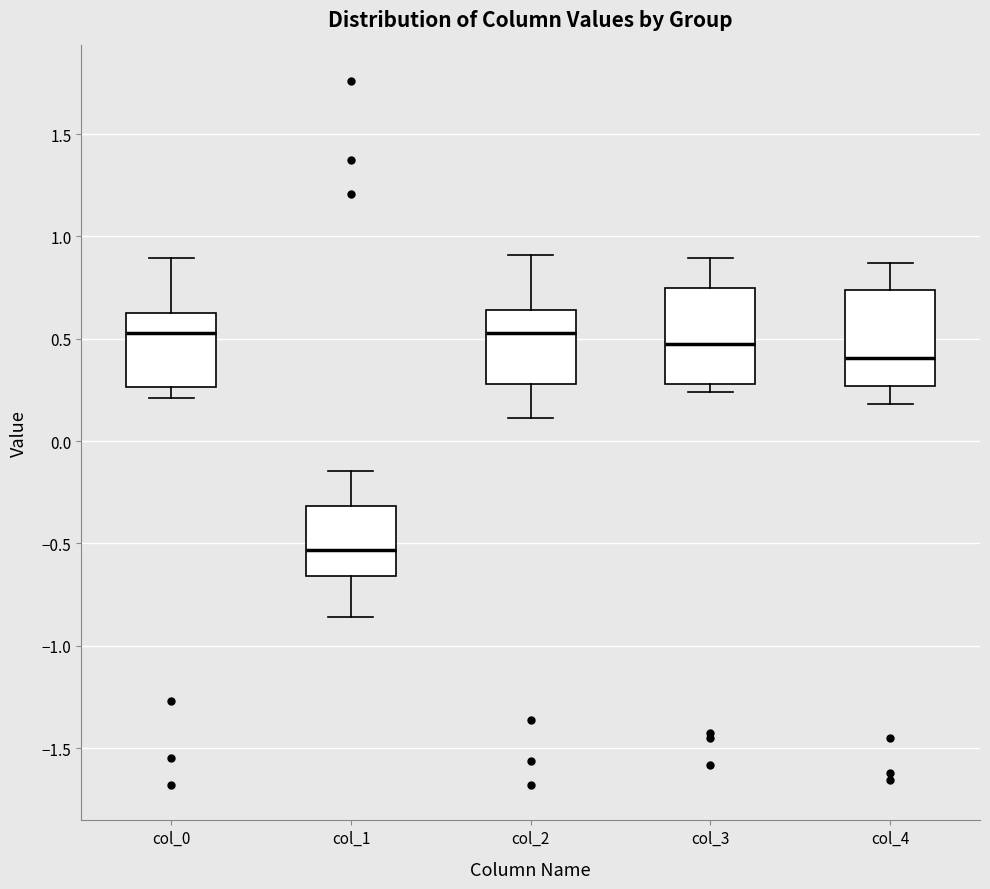

Where does the median line of the box for col_2 sit on the y-axis? The values are not printed on the chart, so give them approximately, as read against the axis.

0.55